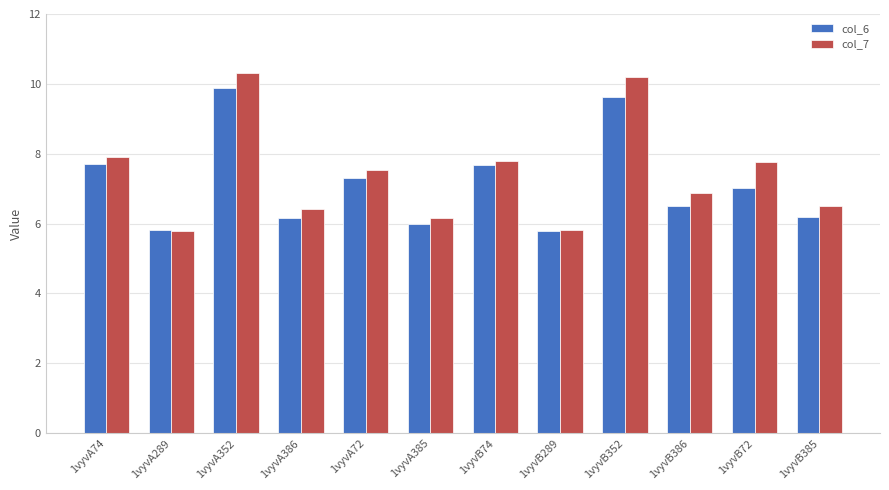

The value of col_7 at 1vyvB289 is 5.8. True or false?

True